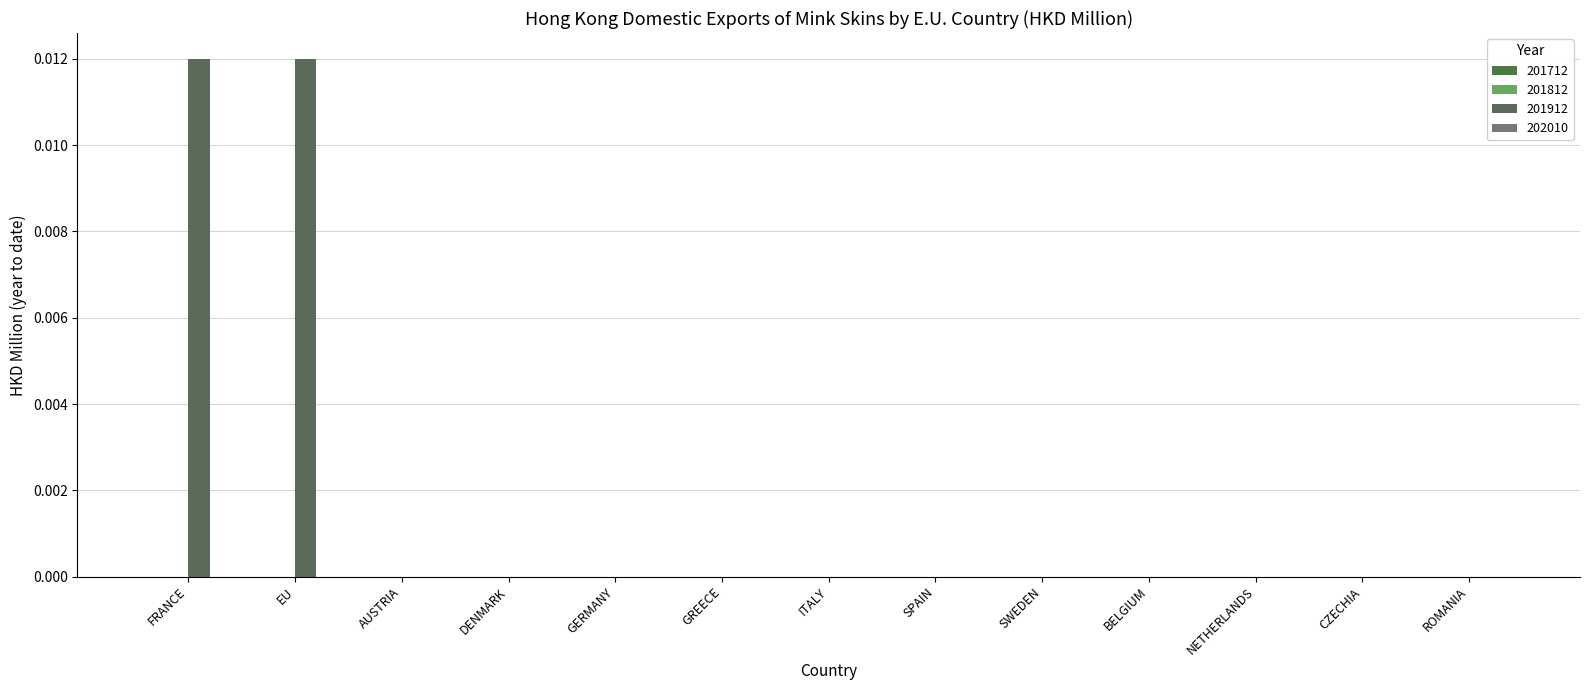

How many categories are shown in the chart?

13